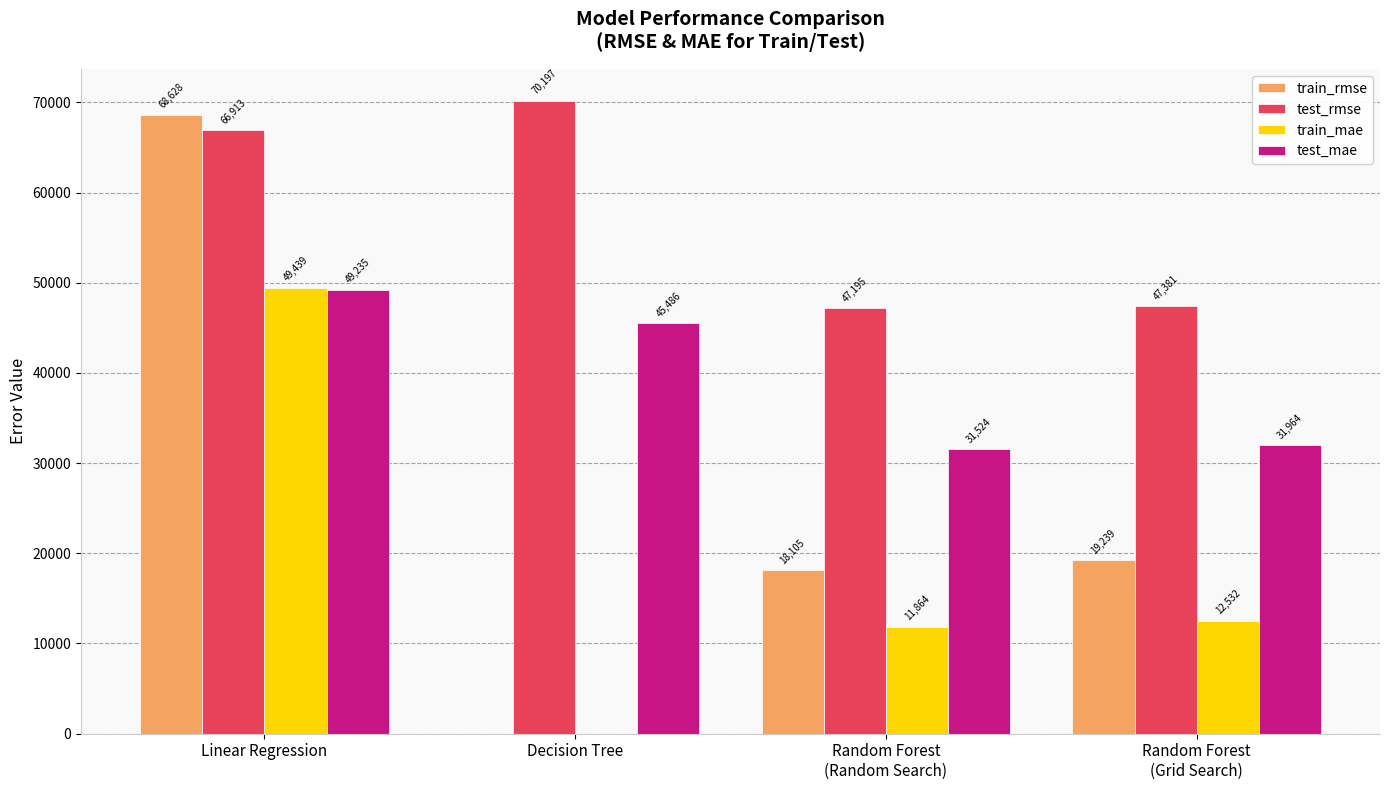

Are the bars horizontal?

No